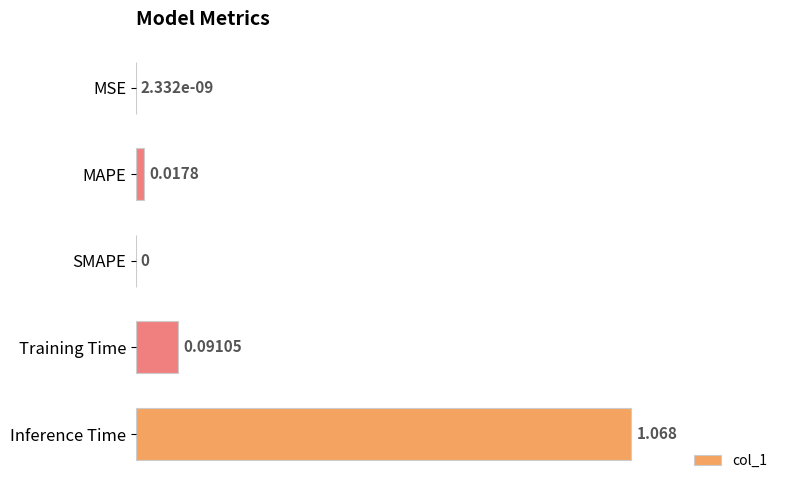

Between Training Time and SMAPE, which is larger?

Training Time